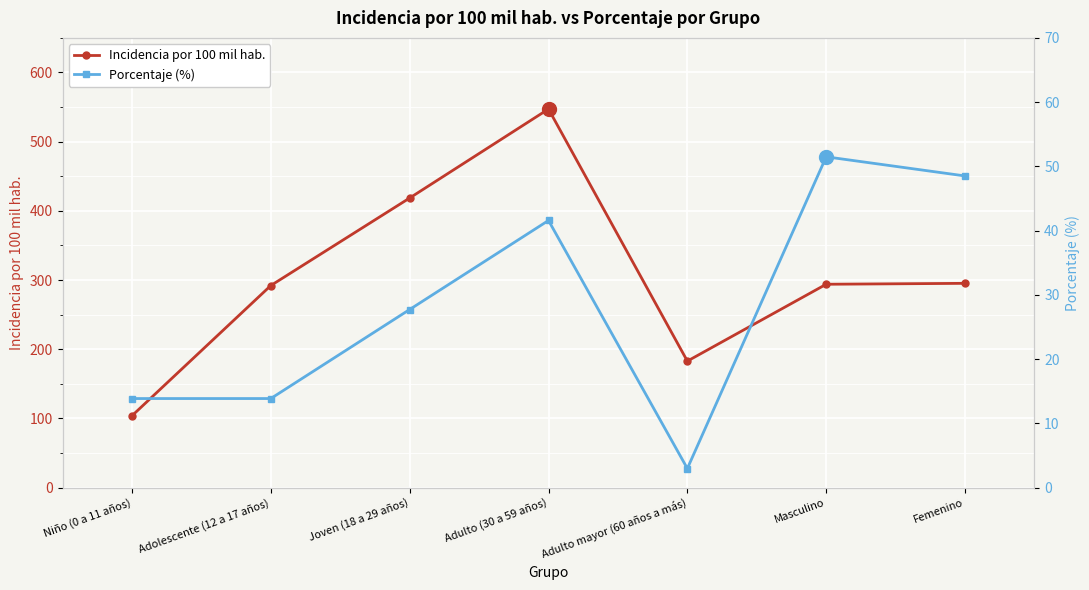

Is it true that incidencia_100mil_hab equals 292.5 at Adulto (30 a 59 años)?

False